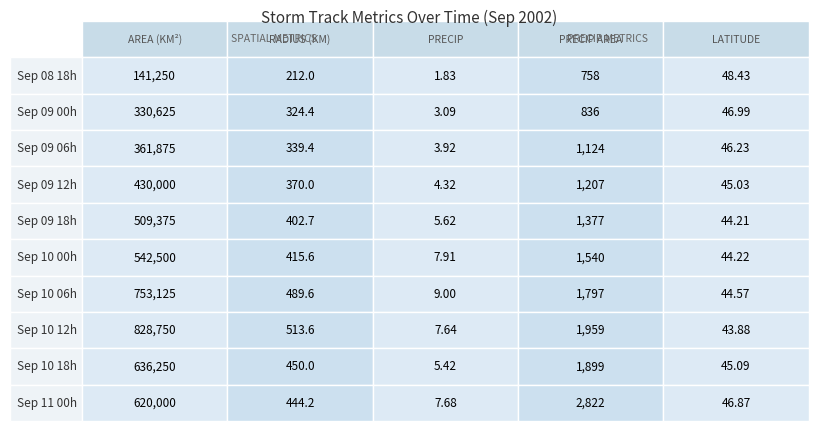

Which has a higher value, precipArea or 6?

precipArea